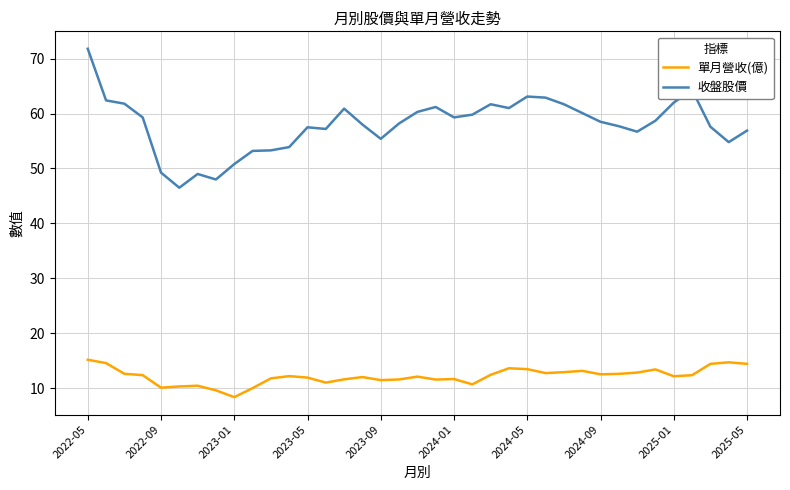

What is the difference between the second highest and second lowest values in the 收盤股價 series?

16.3